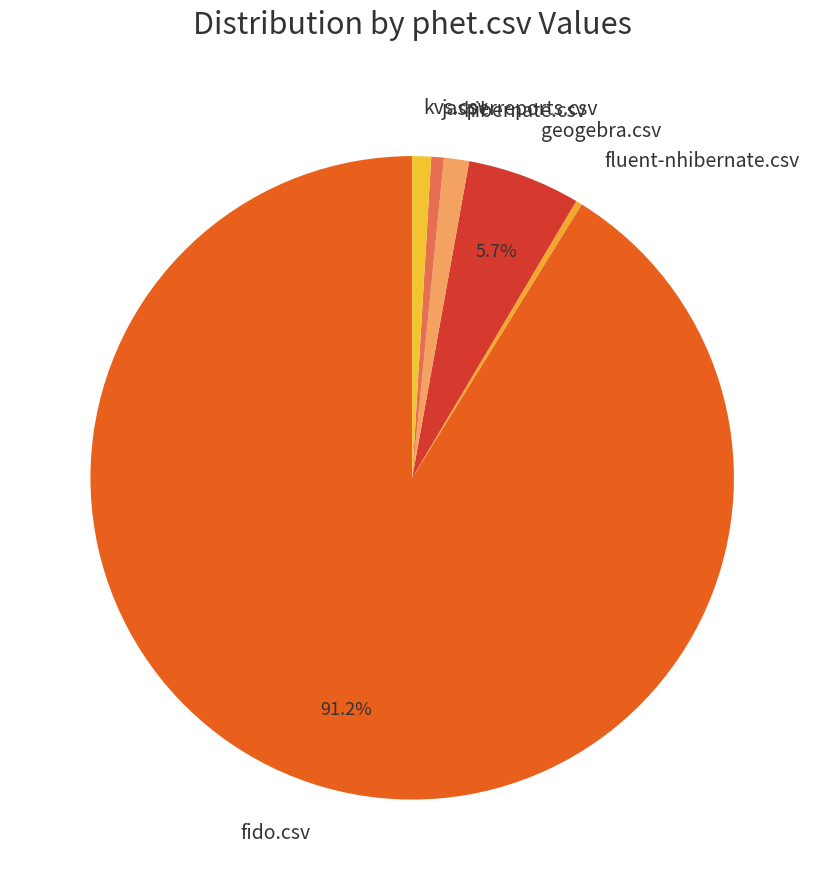

Is the sum of fido.csv and hibernate.csv greater than half?

Yes